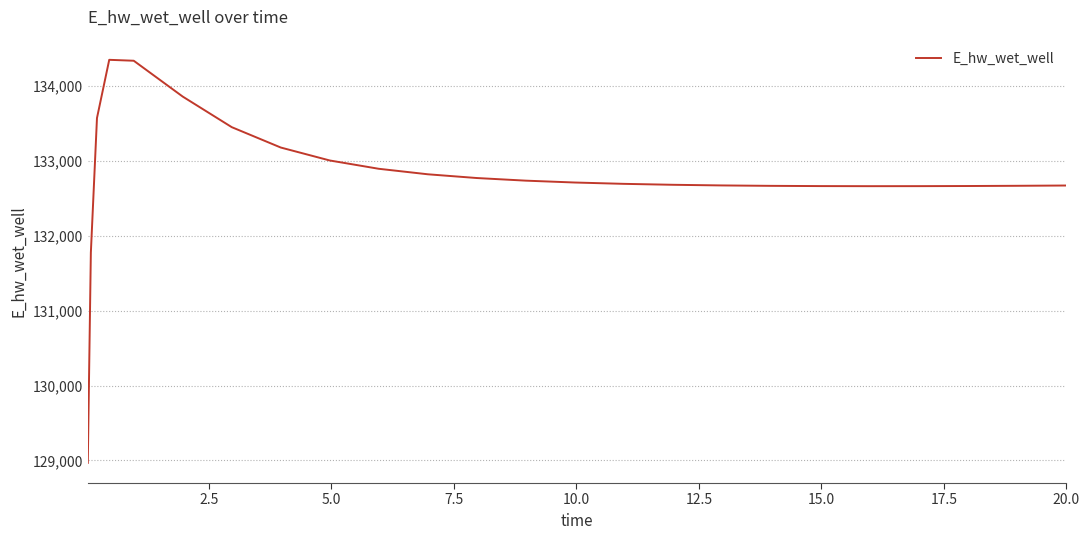

How many lines are shown in the chart?

1